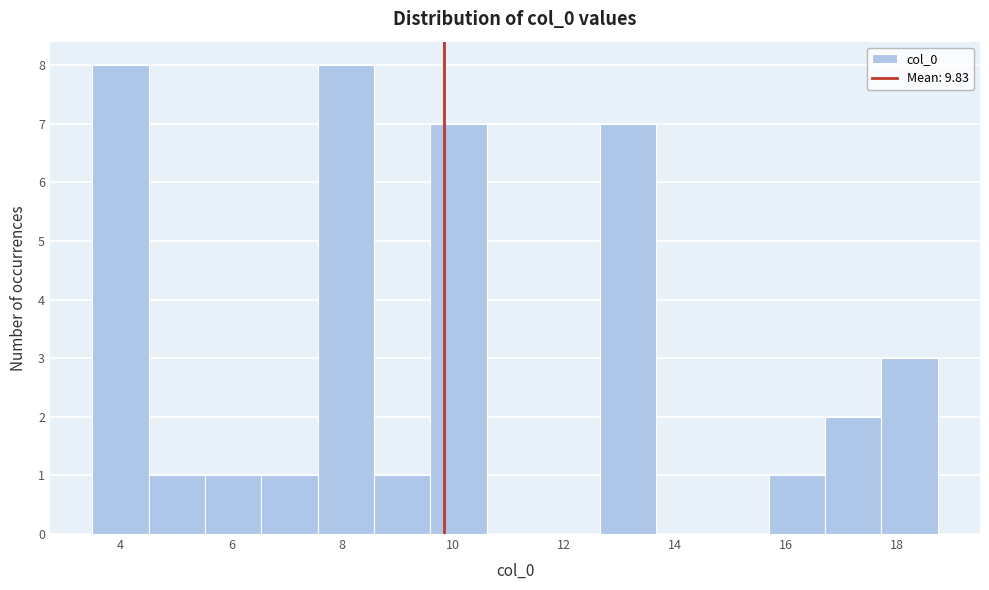

Reading left to right, transcribe this chart: for each bar, give the range it covers on the x-axis and its height. Neither the bar edges nor the heights are printed on the chart, so give them approximately, as read against the axes.

3.4 to 4.6: 8
4.6 to 5.6: 1
5.6 to 6.6: 1
6.6 to 7.6: 1
7.6 to 8.6: 8
8.6 to 9.6: 1
9.6 to 10.6: 7
10.6 to 11.6: 0
11.6 to 12.6: 0
12.6 to 13.6: 7
13.6 to 14.6: 0
14.6 to 15.6: 0
15.6 to 16.8: 1
16.8 to 17.8: 2
17.8 to 18.8: 3